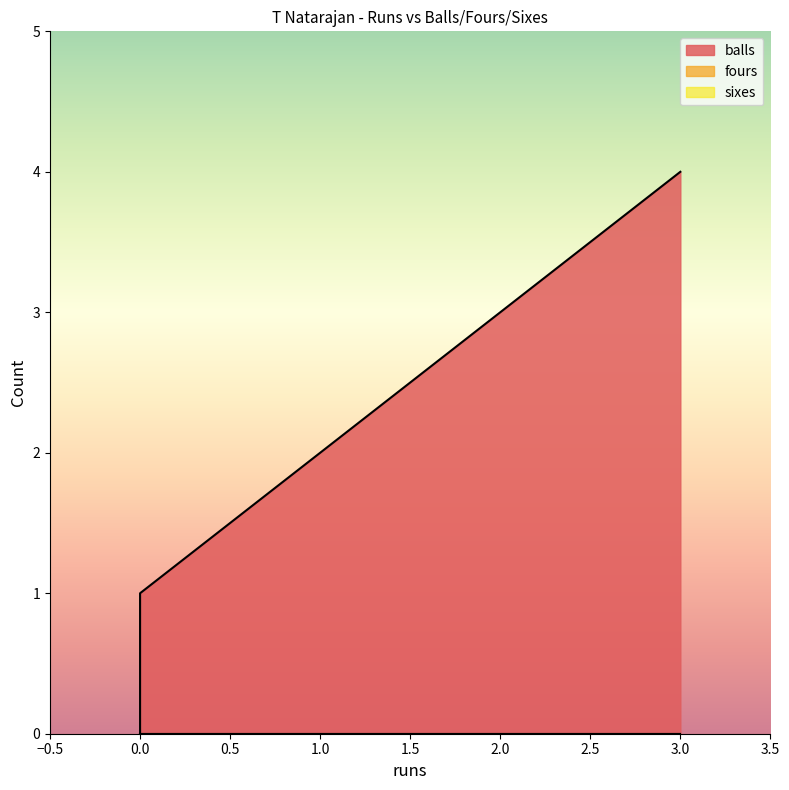

Does the chart display data point markers on the line(s)?

No